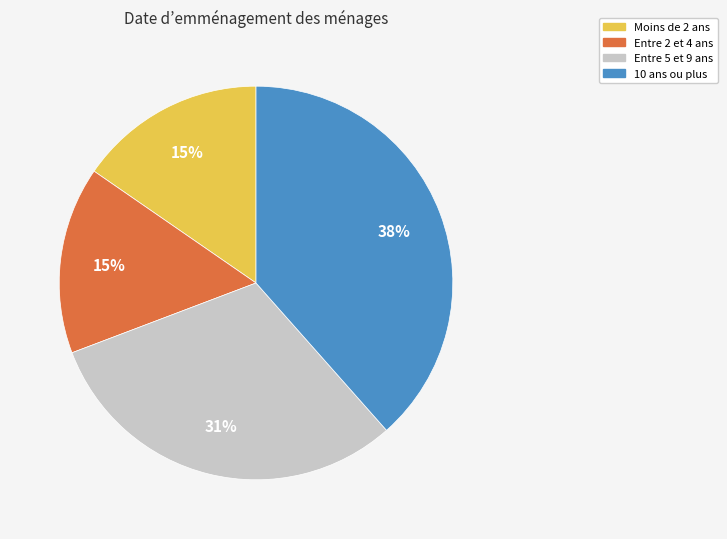

To the nearest percent, what is the difference between the largest and smallest slice percentages?

23%